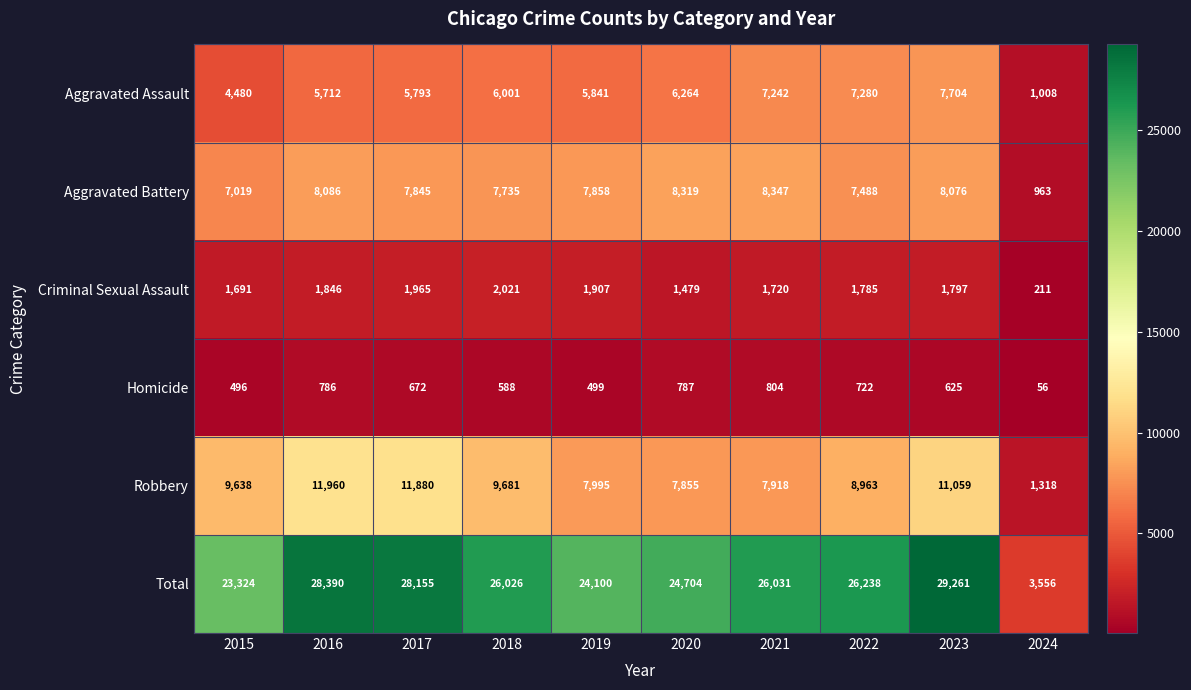

The Aggravated Assault series shows 7242 at 2021. True or false?

True